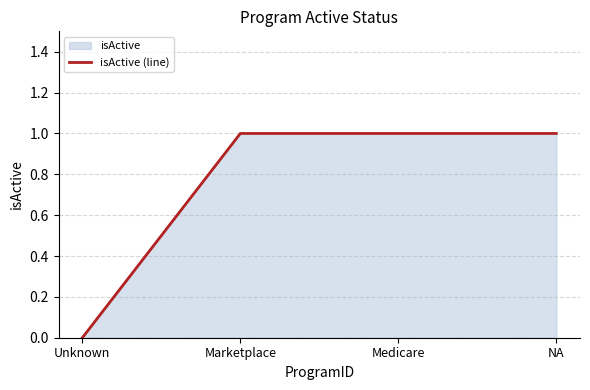

How many lines are shown in the chart?

1